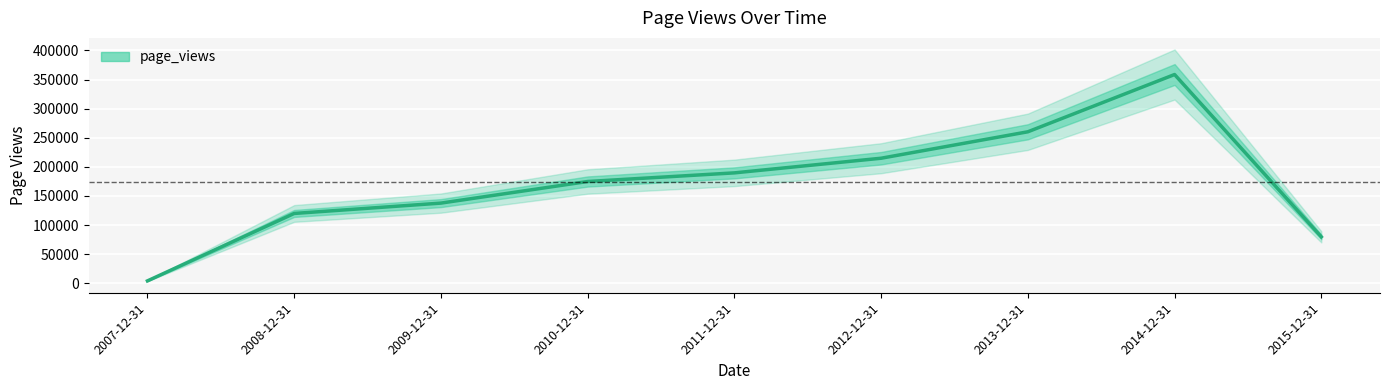

Which label corresponds to the smallest value in the chart?

2007-12-31